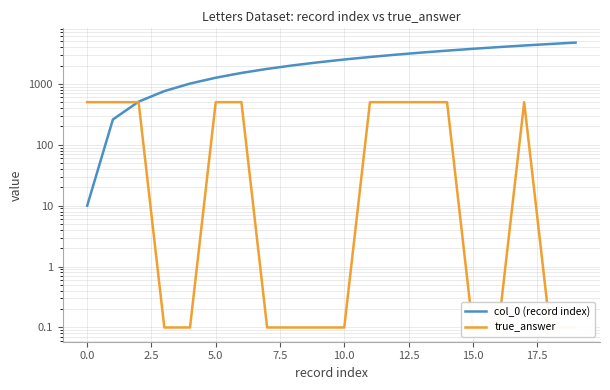

What is the minimum value for col_0 (record index)?

10.0